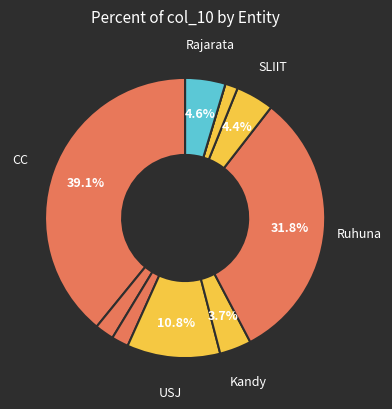

Rank the categories by value from lowest to highest.

NIBM, NSBM, CS, CN, Kandy, SLIIT, Rajarata, USJ, Ruhuna, CC